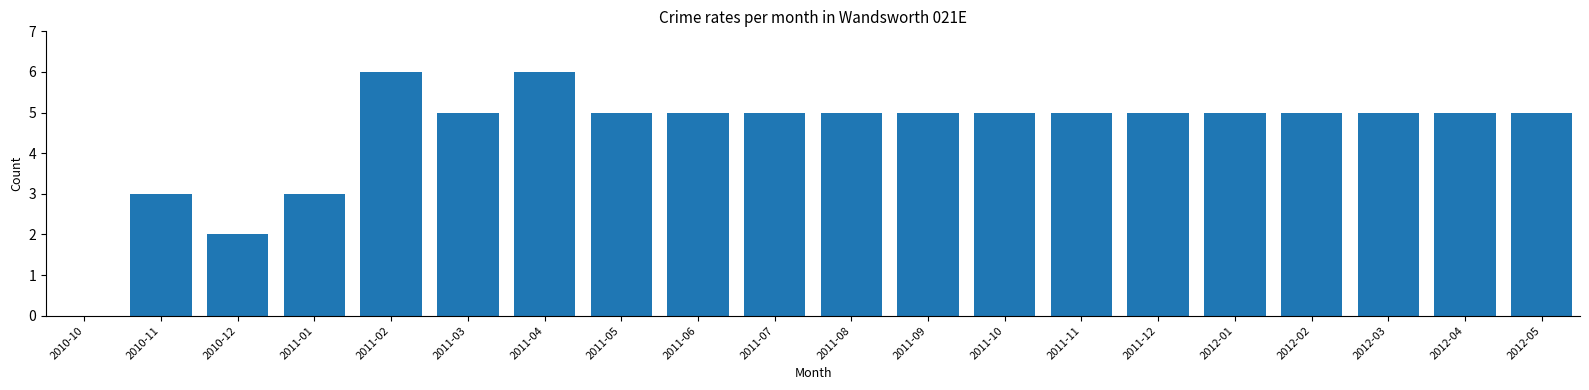

Reading right to left, transcribe all the data shown in this chart.

2012-05=5	2012-04=5	2012-03=5	2012-02=5	2012-01=5	2011-12=5	2011-11=5	2011-10=5	2011-09=5	2011-08=5	2011-07=5	2011-06=5	2011-05=5	2011-04=6	2011-03=5	2011-02=6	2011-01=3	2010-12=2	2010-11=3	2010-10=0